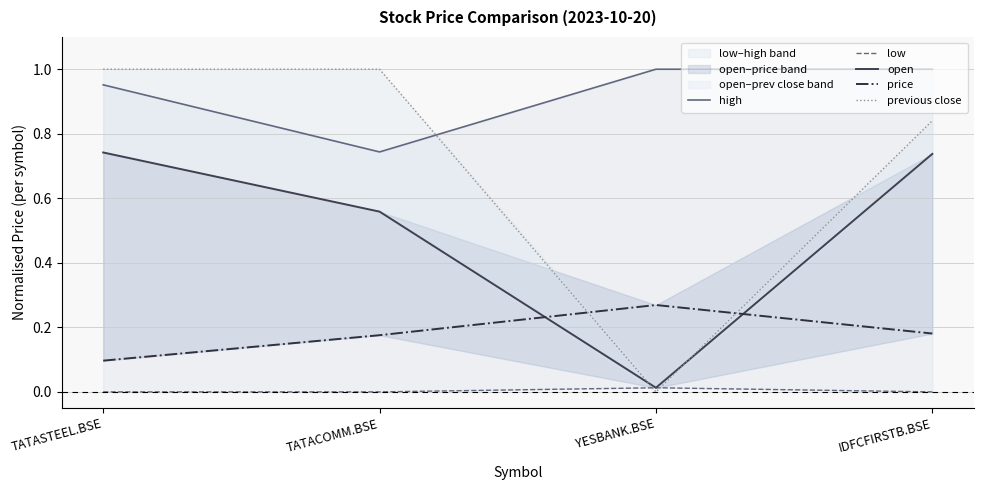

Which series has the largest range (max minus min)?

previous close